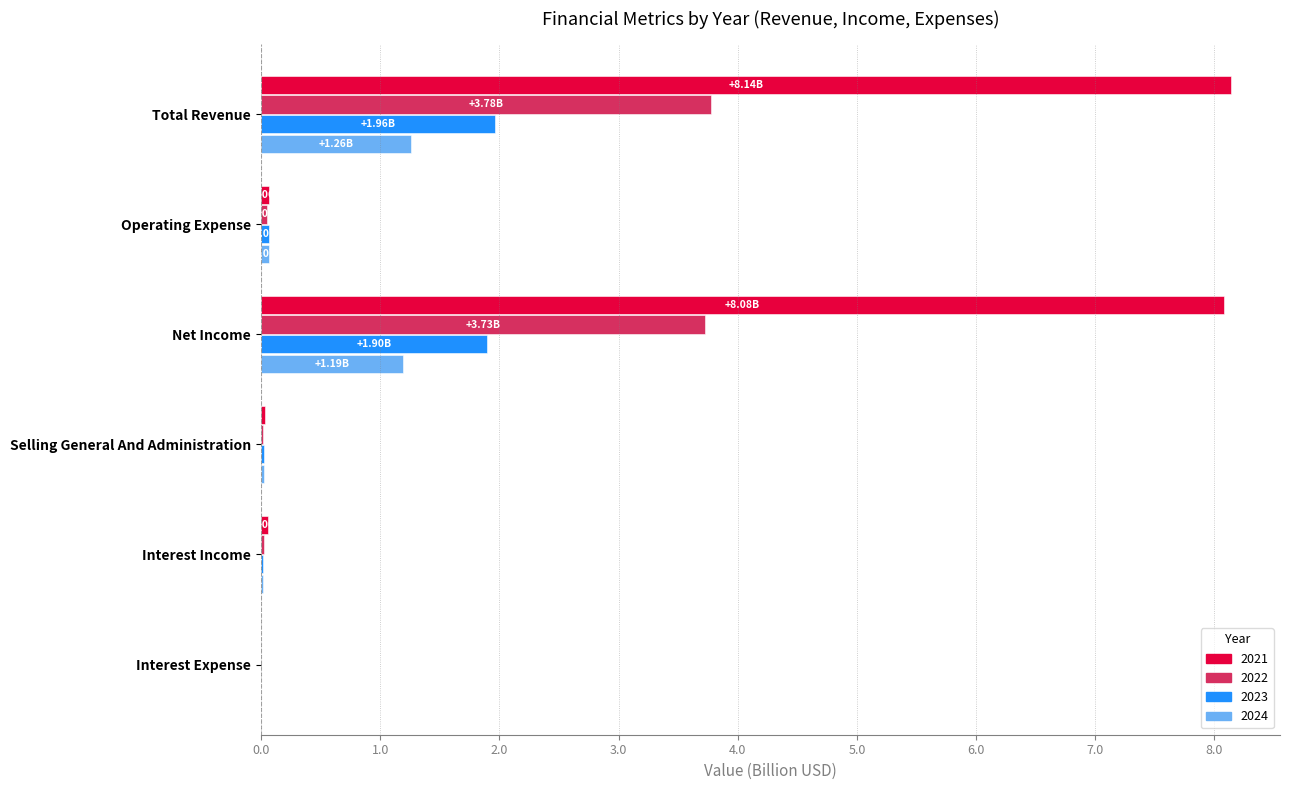

What is the total value across all series at Total Revenue?

15.1